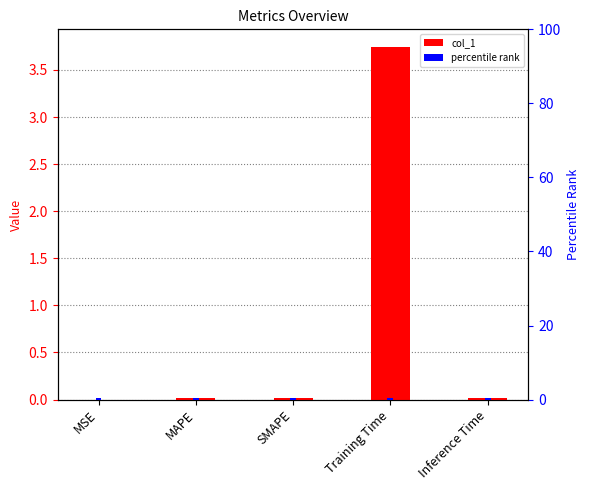

At which category is the sum across all series the highest?

Training Time